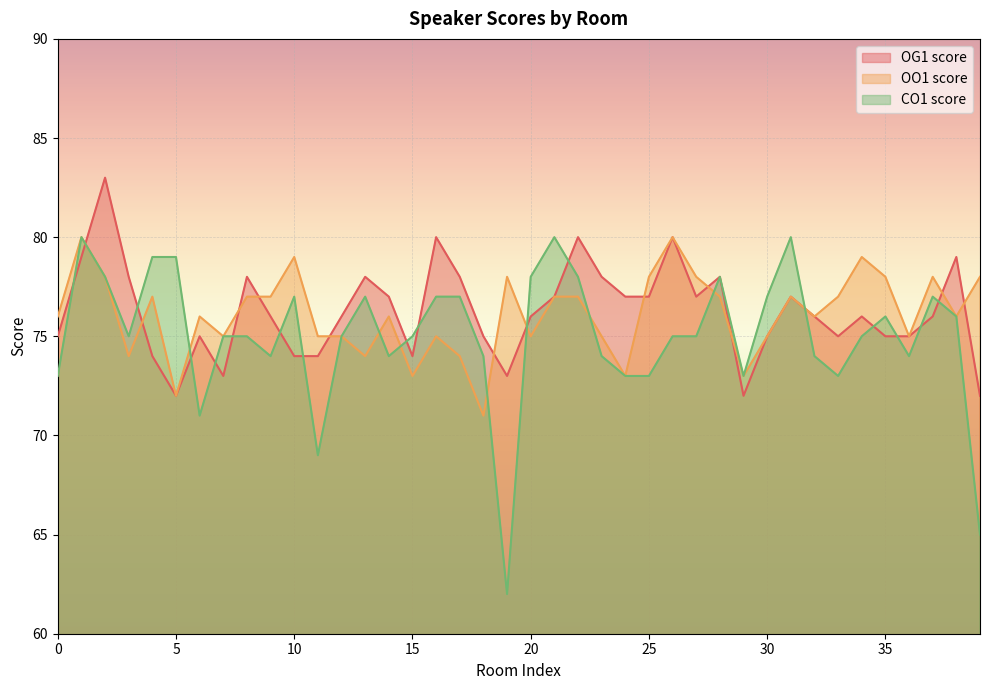

Which series changed the most between 25 and 36?

OO1 score